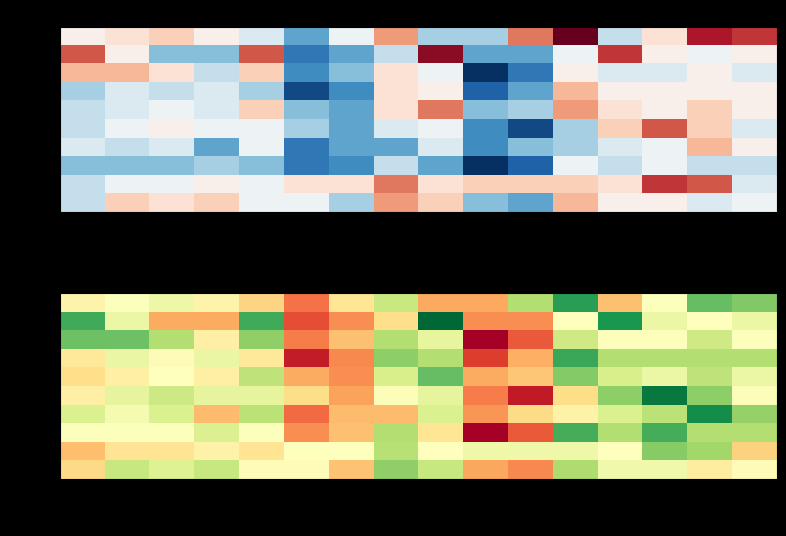

What is the total value across all series at S3?

64.2